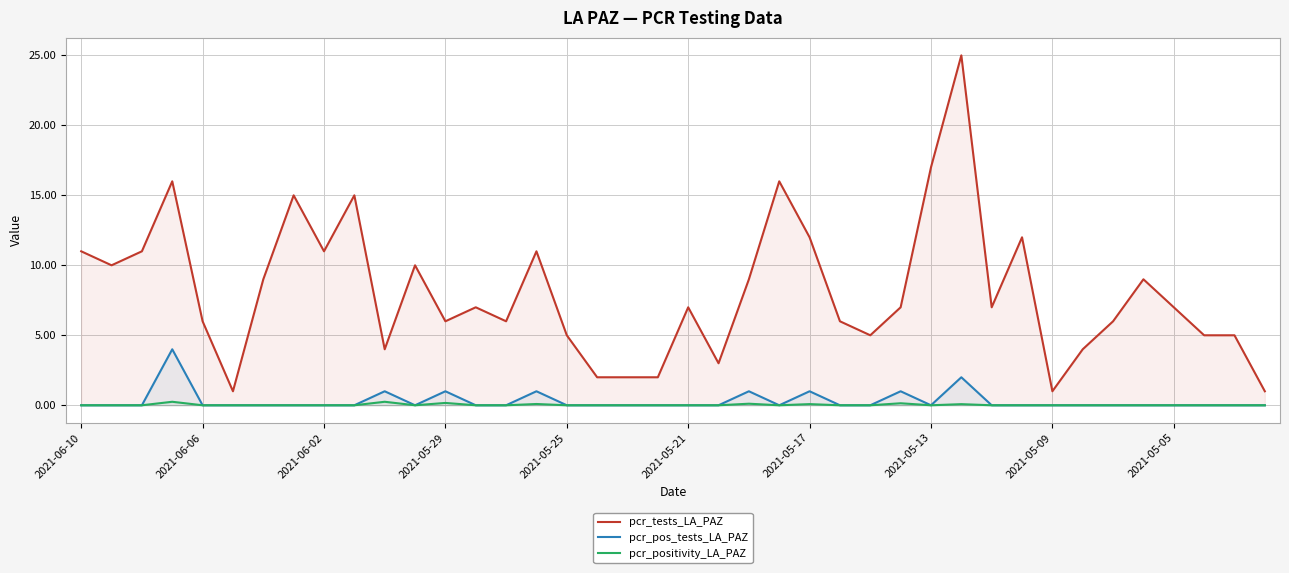

The value of pcr_positivity_LA_PAZ at 37 is 0.0. True or false?

True